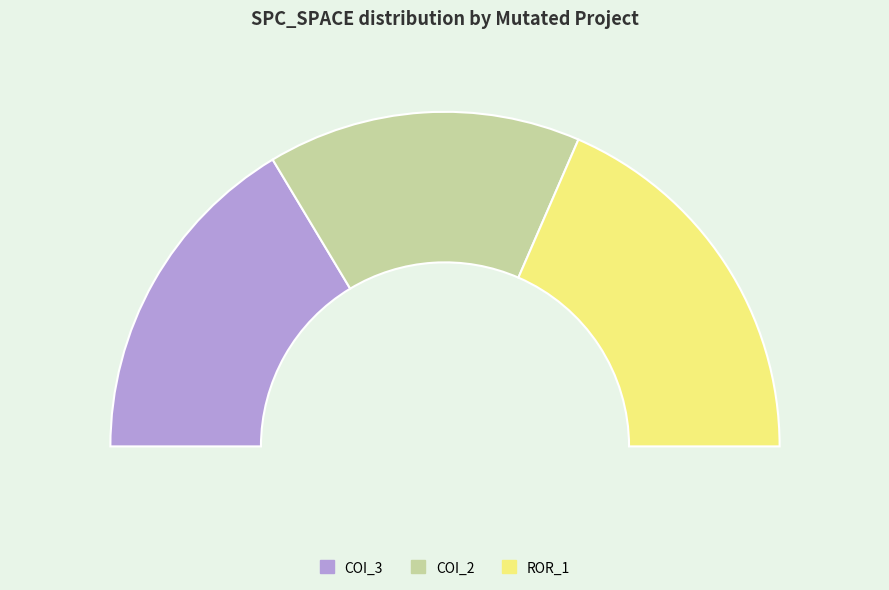

Is there a majority slice in this chart?

No